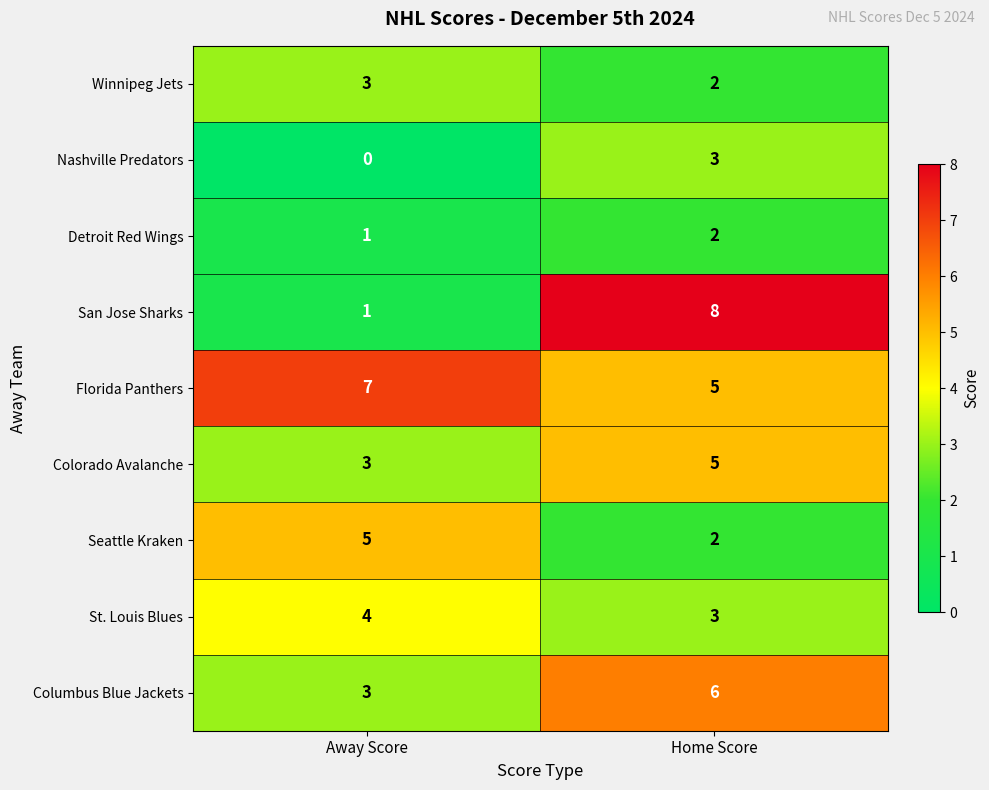

Which category has the lowest value across all series?

Away Score